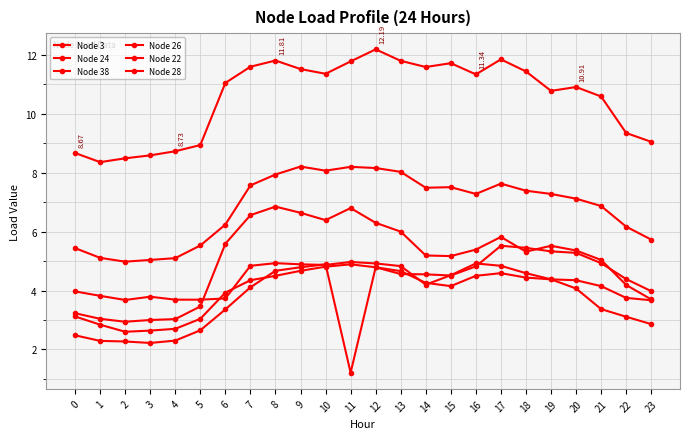

Reading right to left, extract all data points from this chart.

Node 3: 9.1	9.3	10.6	10.9	10.8	11.4	11.8	11.3	11.7	11.6	11.8	12.2	11.8	11.4	11.5	11.8	11.6	11.1	8.9	8.7	8.6	8.5	8.4	8.7
Node 24: 5.7	6.2	6.9	7.1	7.3	7.4	7.6	7.3	7.5	7.5	8.0	8.2	8.2	8.1	8.2	7.9	7.6	6.2	5.5	5.1	5.0	5.0	5.1	5.4
Node 38: 3.7	4.2	5.0	5.4	5.5	5.3	5.8	5.4	5.2	5.2	6.0	6.3	6.8	6.4	6.6	6.8	6.6	5.6	3.5	3.0	3.0	2.9	3.0	3.2
Node 26: 4.0	4.4	4.9	5.3	5.3	5.5	5.5	4.8	4.5	4.5	4.6	4.8	4.9	4.8	4.7	4.5	4.3	3.9	3.0	2.7	2.6	2.6	2.8	3.1
Node 22: 3.7	3.8	4.2	4.3	4.4	4.6	4.8	4.9	4.5	4.2	4.8	4.9	5.0	4.9	4.9	4.9	4.8	3.7	3.7	3.7	3.8	3.7	3.8	4.0
Node 28: 2.9	3.1	3.4	4.1	4.4	4.4	4.6	4.5	4.2	4.3	4.7	4.8	1.2	4.9	4.8	4.7	4.1	3.4	2.6	2.3	2.2	2.3	2.3	2.5